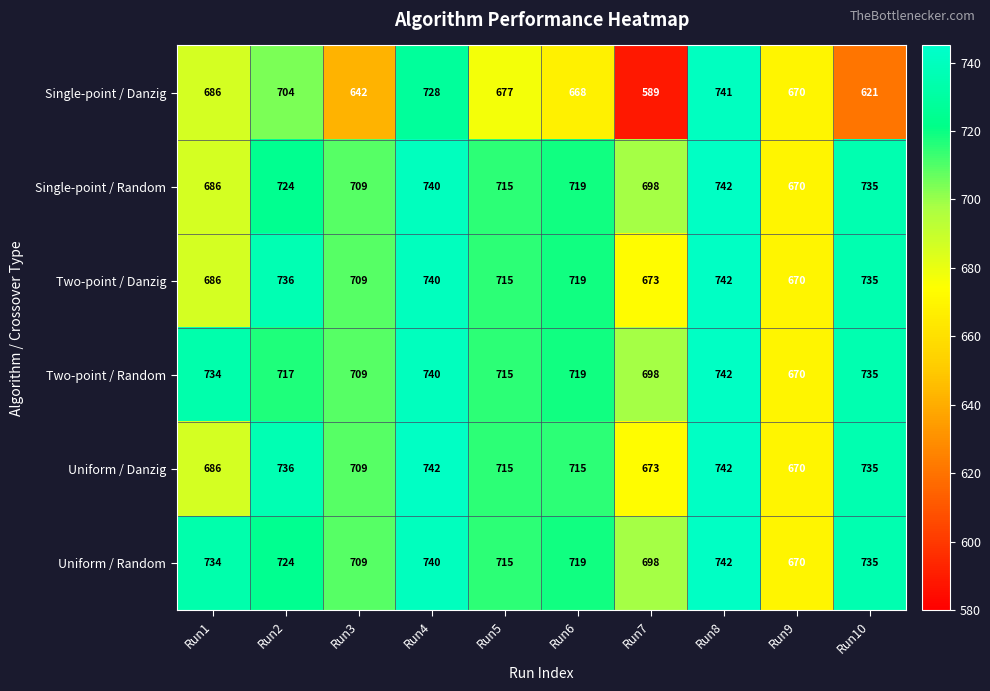

Where is Uniform / Random nearest to the value 706?

Run3